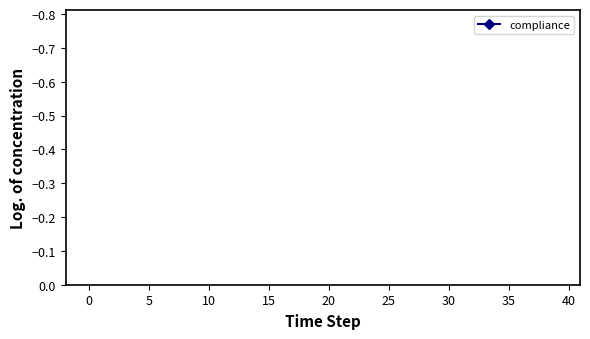

The value at 22 is -1.8. True or false?

False